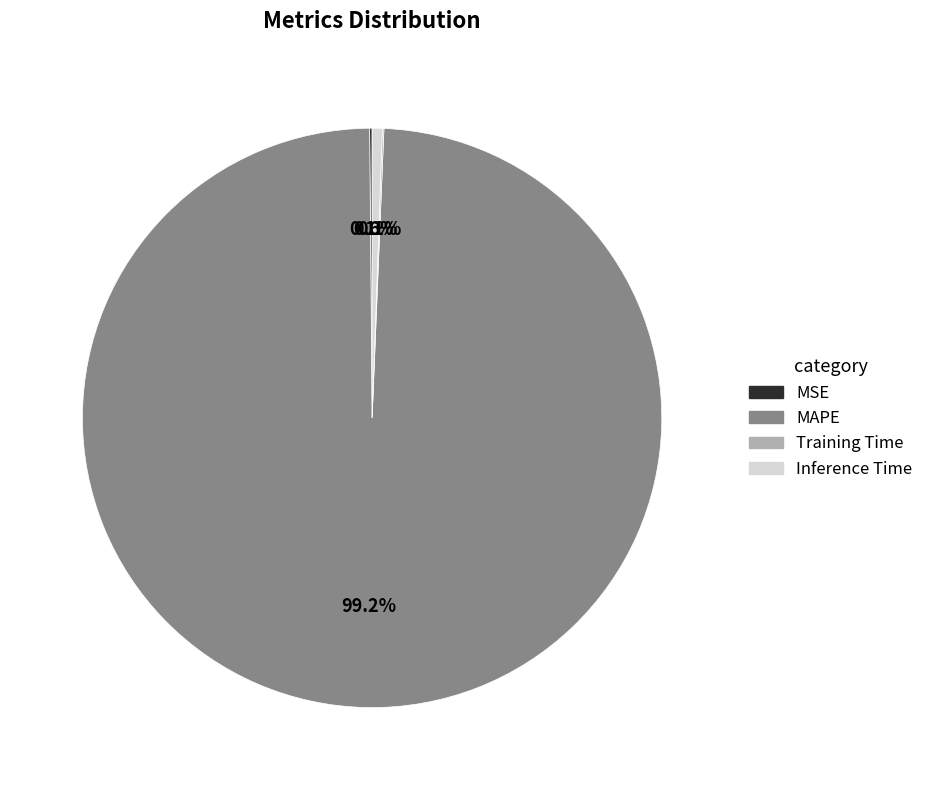

To the nearest percent, what is the difference between the largest and smallest slice percentages?

99%